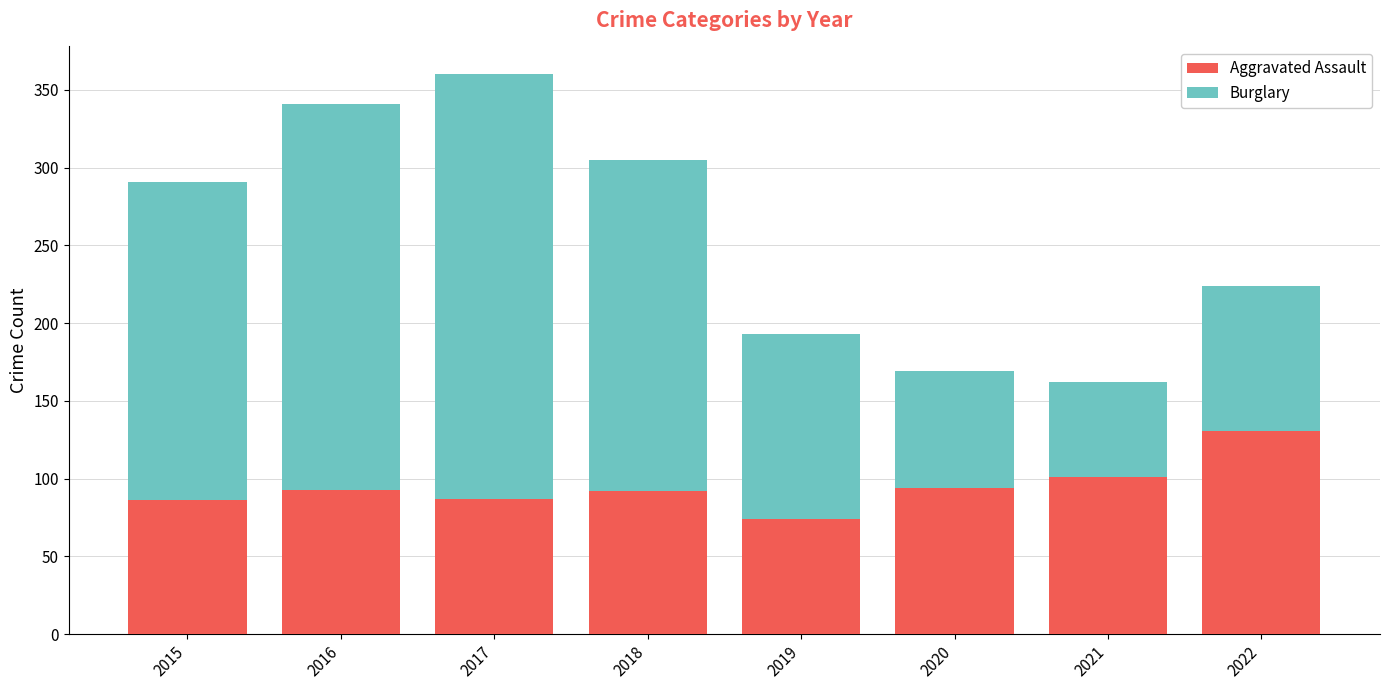

What is the total value across all series at 2018?

305